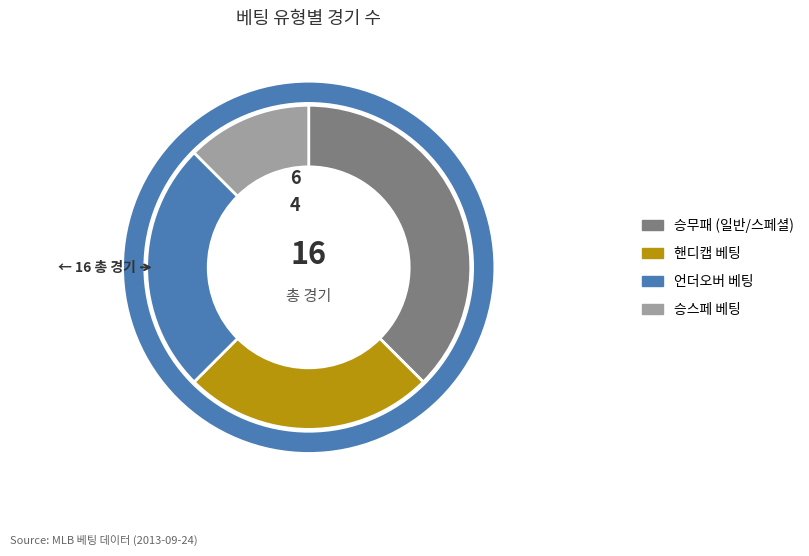

Is 승무패 the majority of the pie?

No